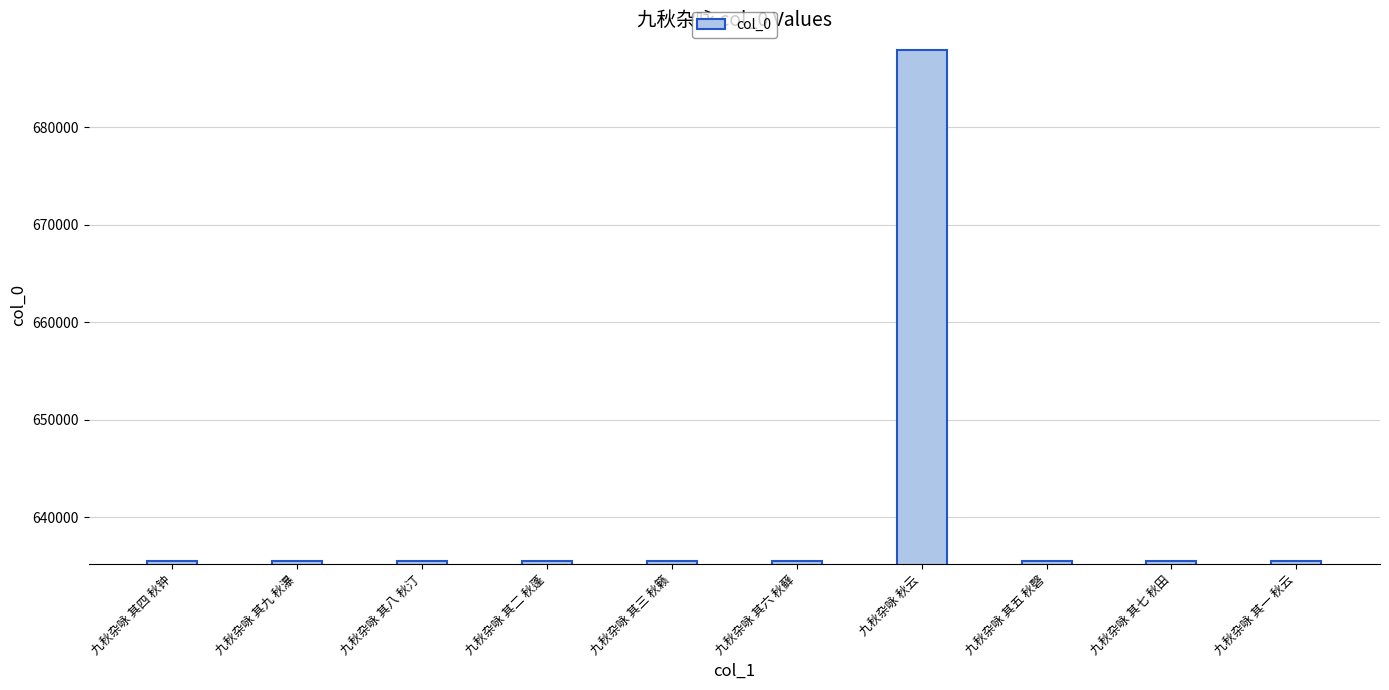

What is the label of the 6th bar from the right?

九秋杂咏 其三 秋籁